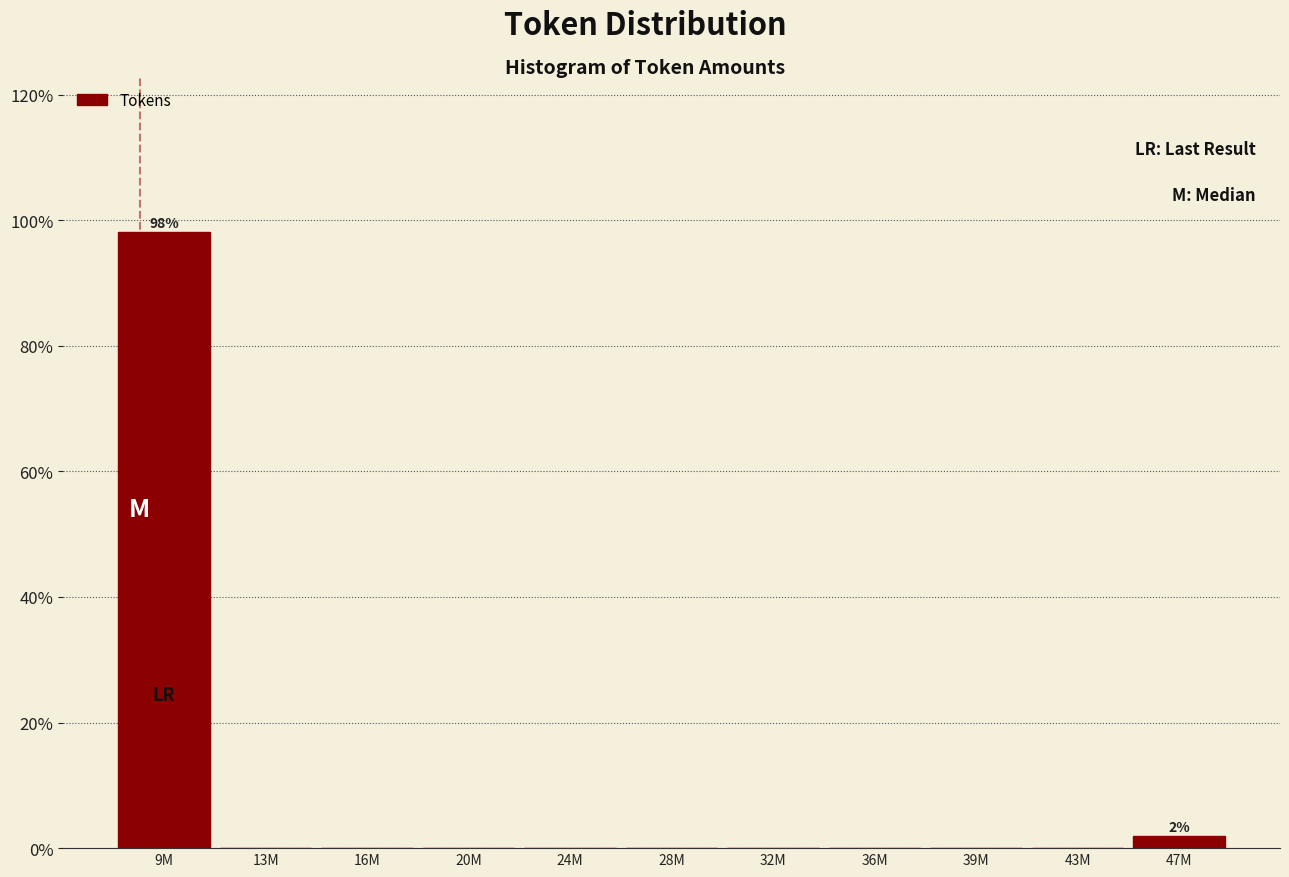

Reading right to left, transcribe all the data shown in this chart.

47M=1.9	43M=0.0	39M=0.0	36M=0.0	32M=0.0	28M=0.0	24M=0.0	20M=0.0	16M=0.0	13M=0.0	9M=98.1